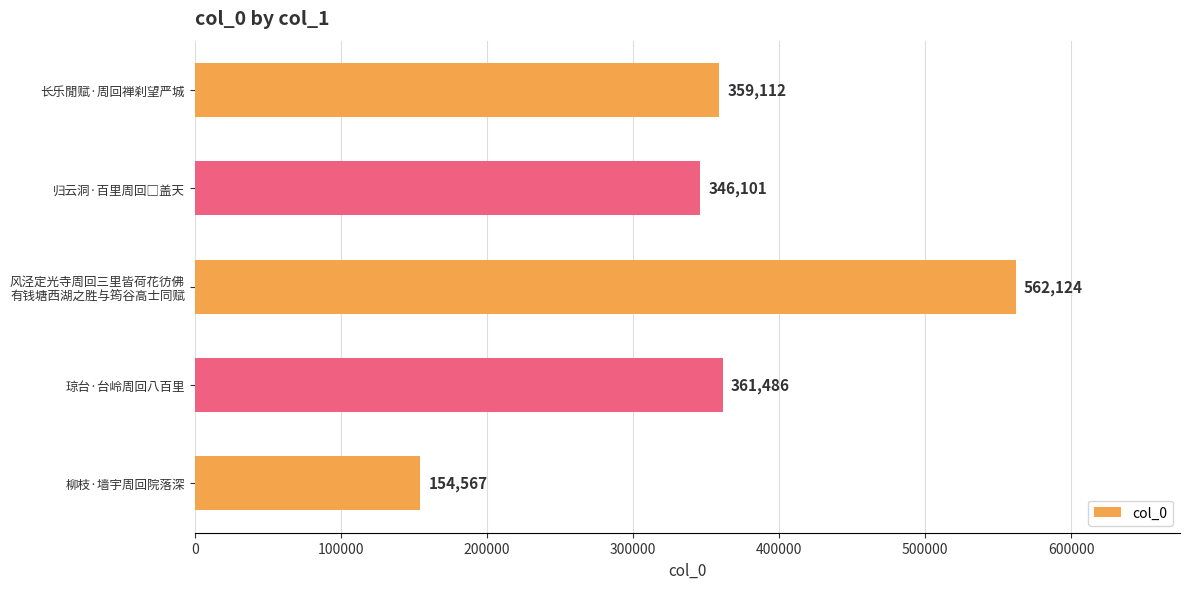

What is the average value?

356678